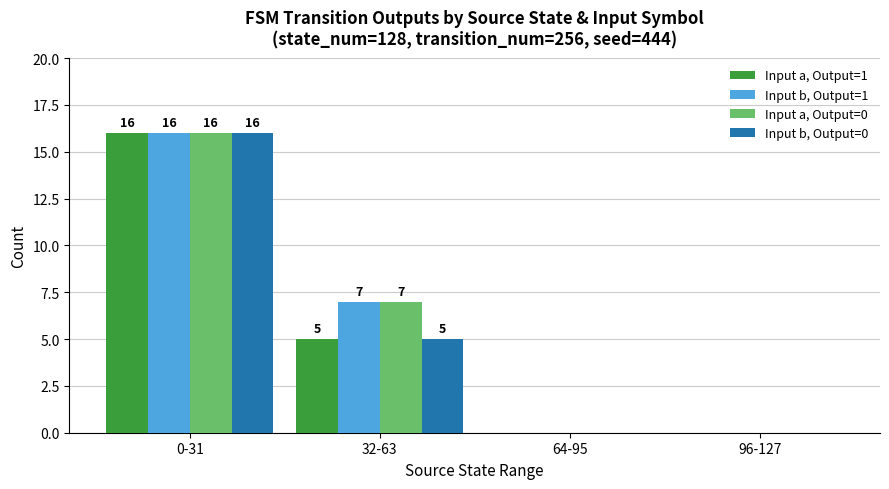

At which category is the sum across all series the highest?

0-31